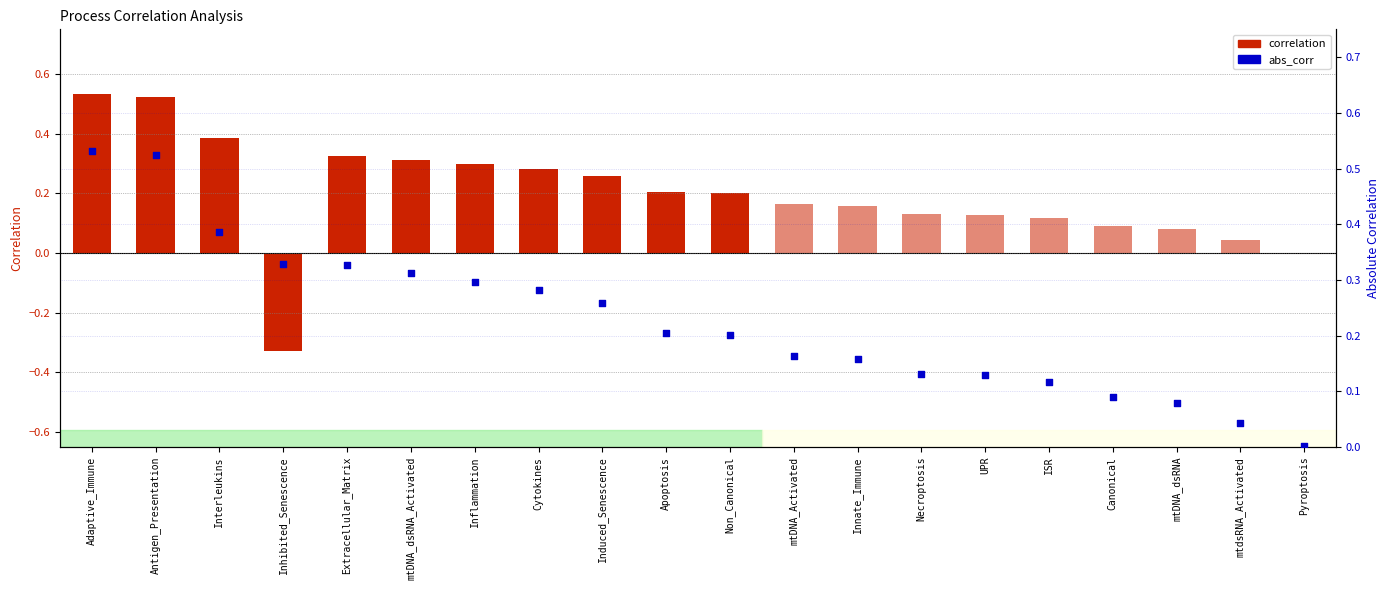

Which series reaches the minimum Y coordinate?

correlation